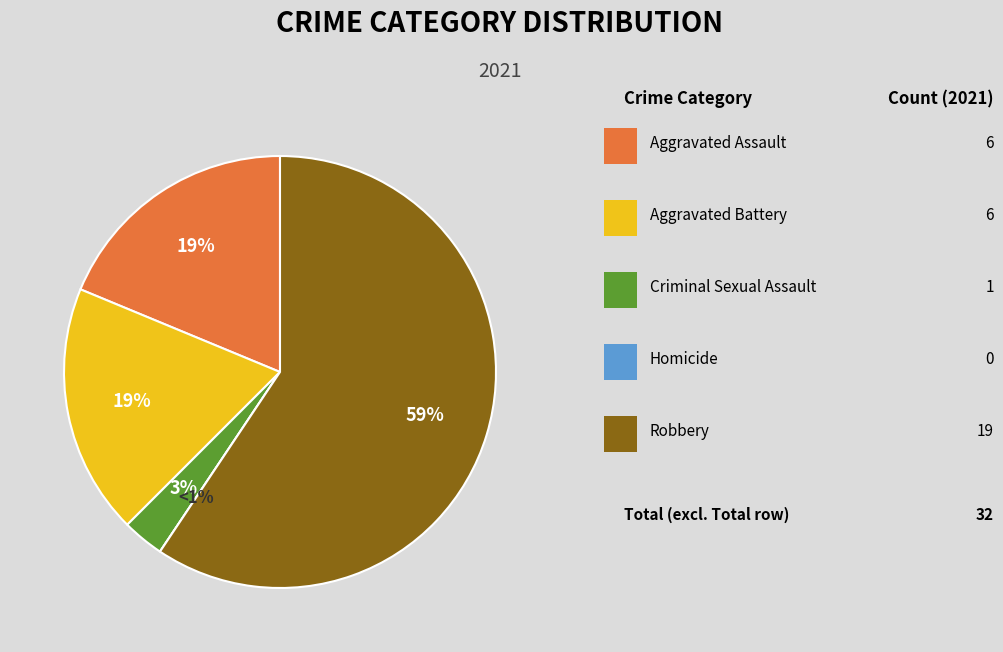

To the nearest percent, what portion does Criminal Sexual Assault represent?

3%